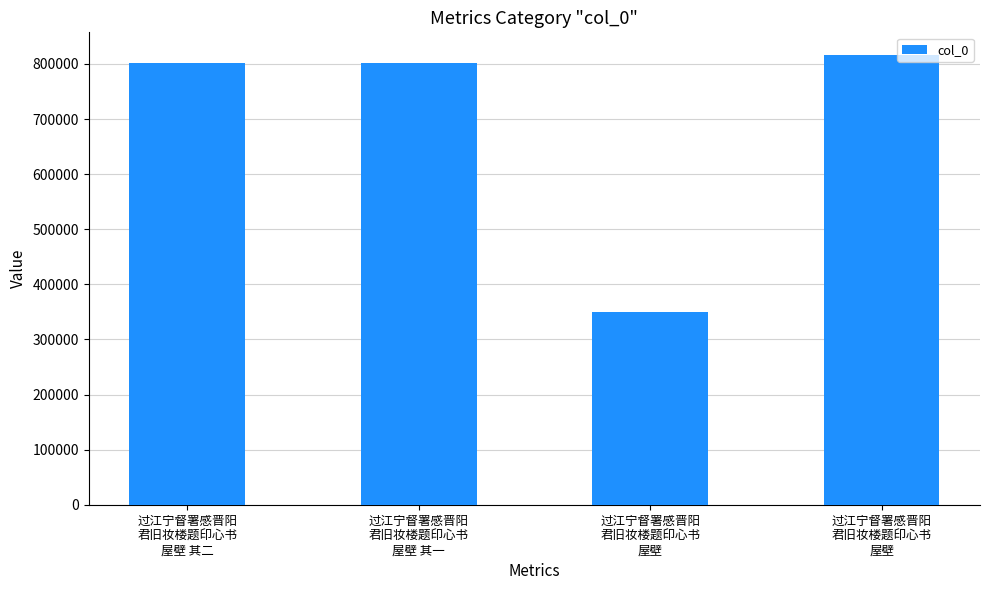

How many bars are there in total?

4